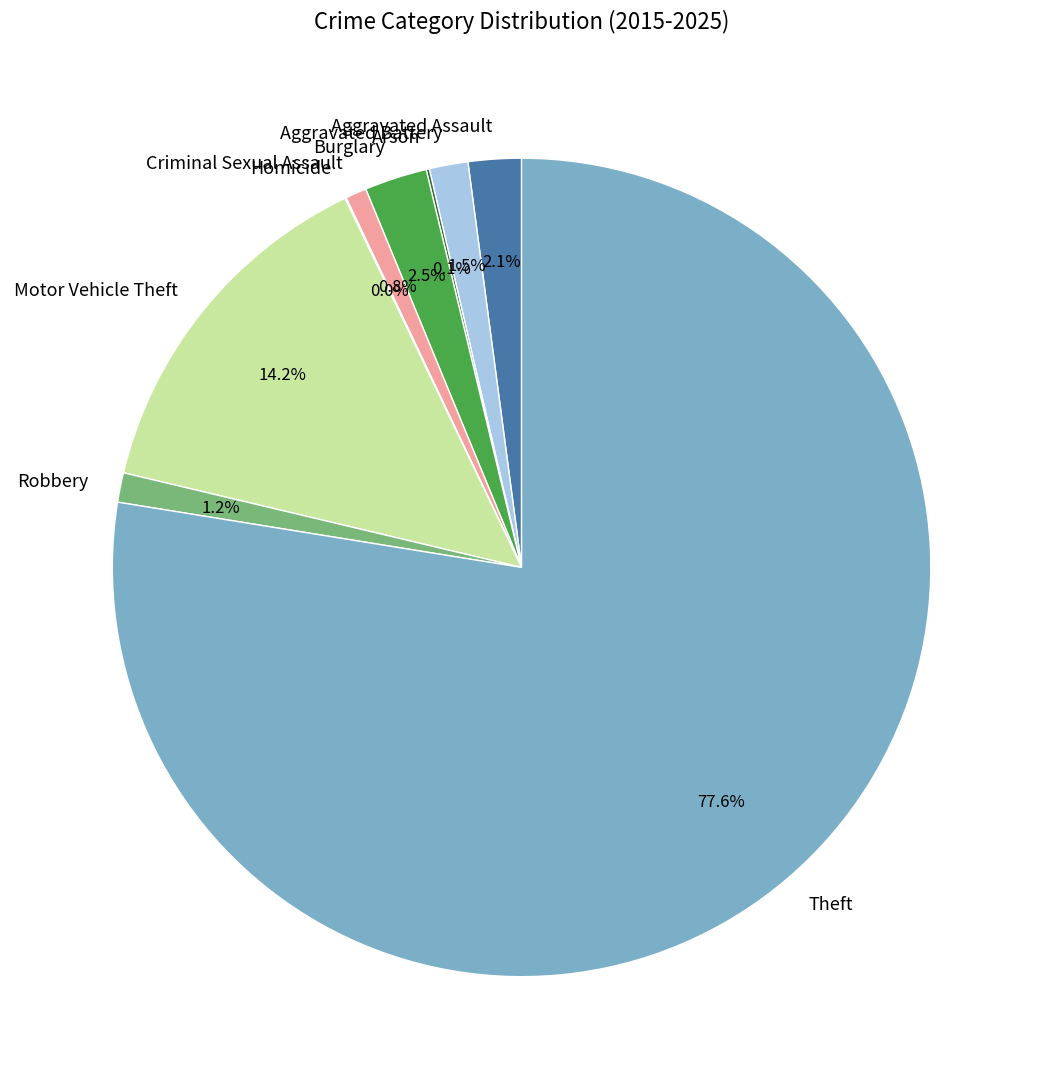

To the nearest percent, what is the difference between the Aggravated Battery and Motor Vehicle Theft slice percentages?

13%